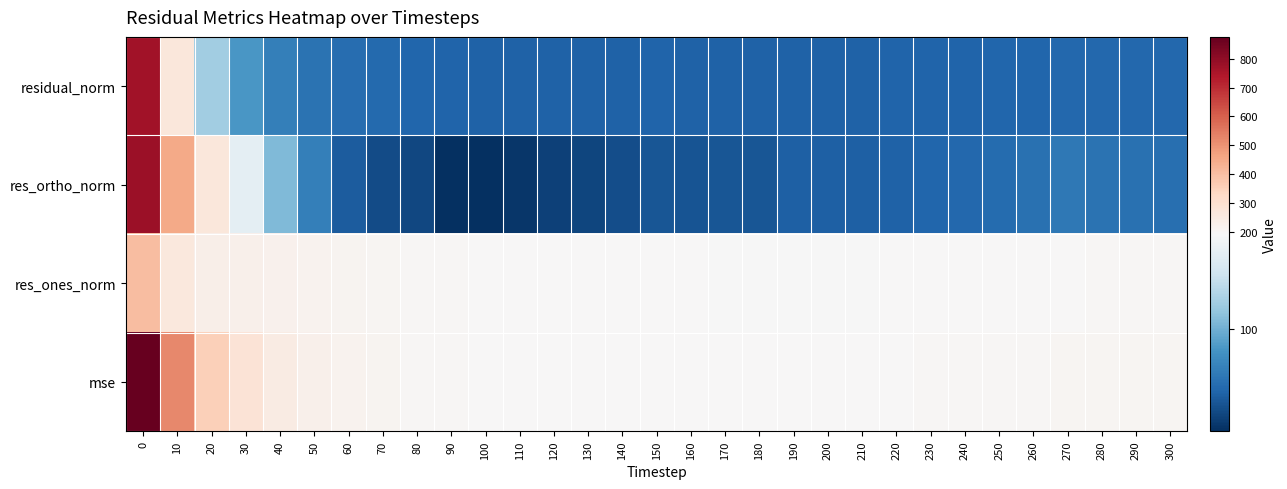

What is the spread (max minus min) of values at 130?

175.7